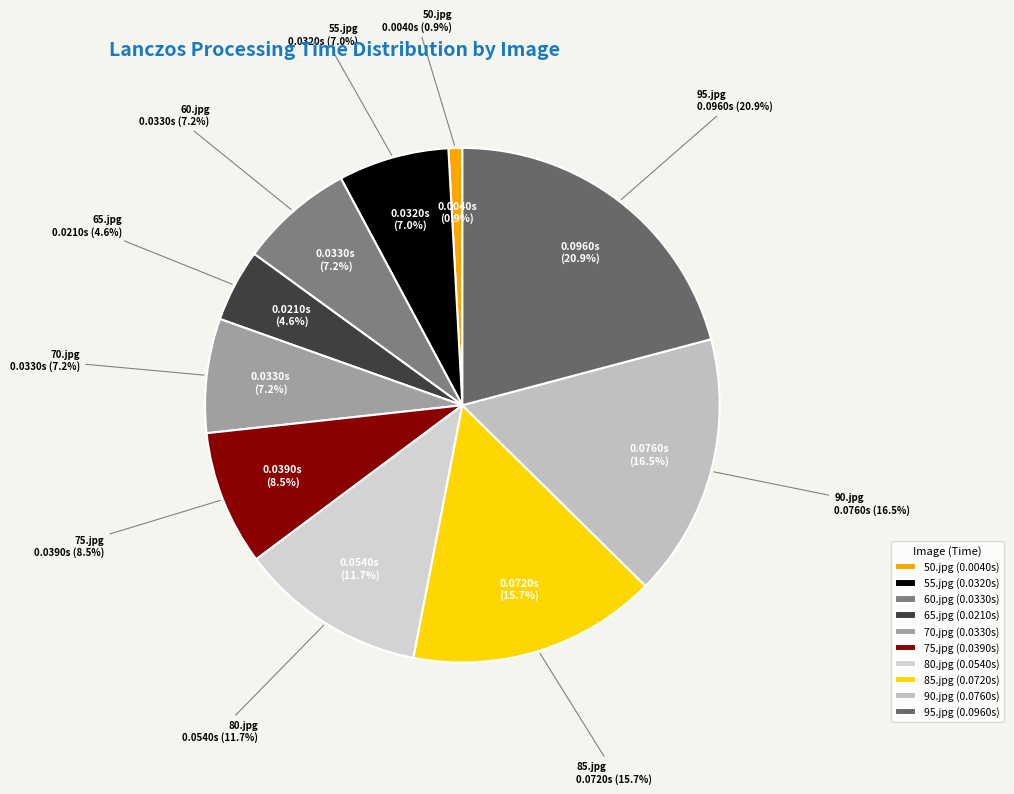

To the nearest percent, what is the difference between the 65.jpg and 95.jpg slice percentages?

16%